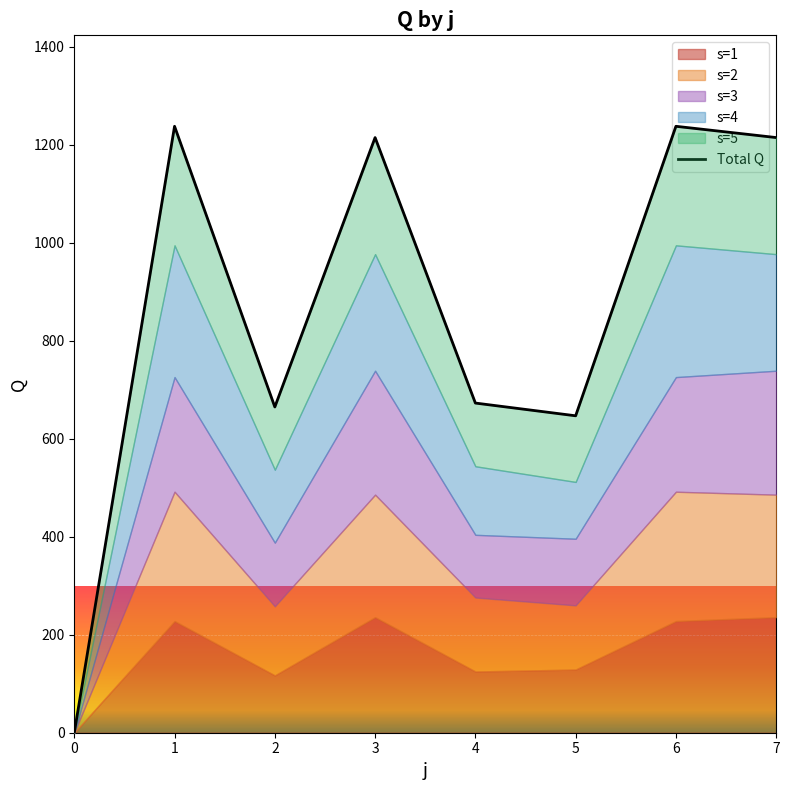

True or false: there are more than 2 points higher than both neighbors.

True